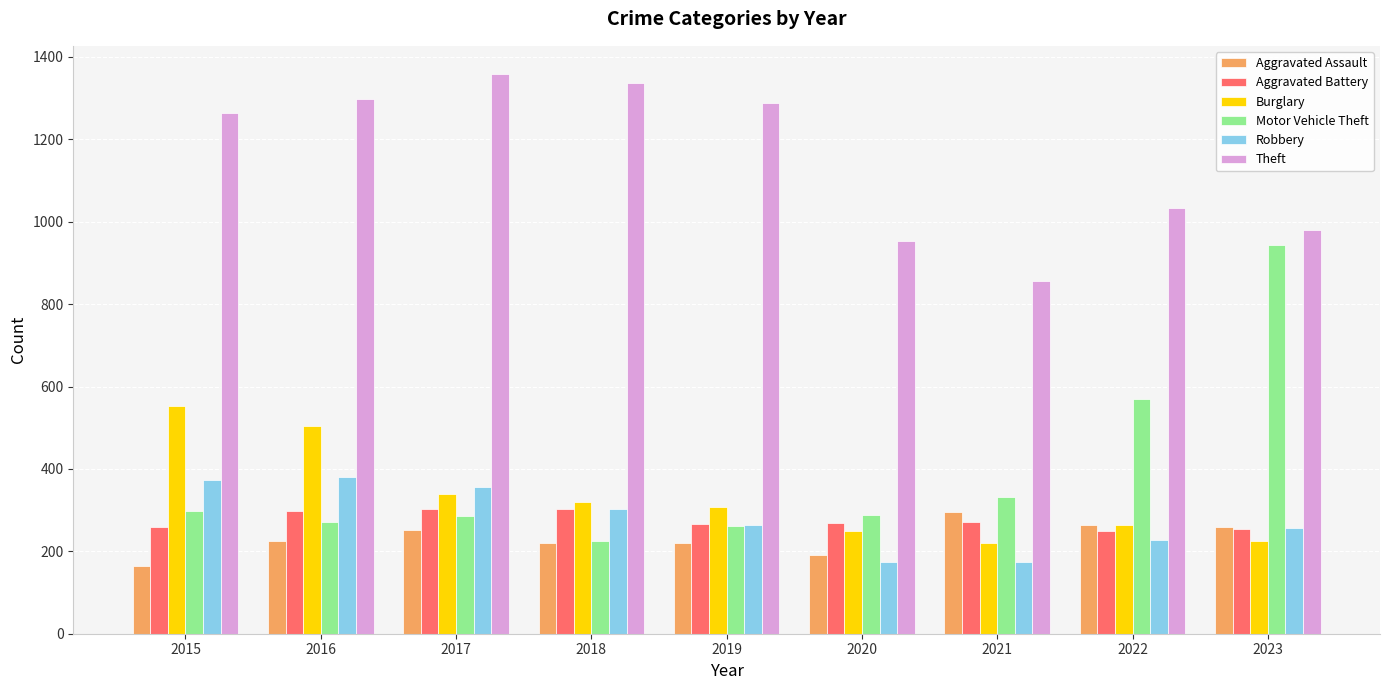

What is the minimum value shown in the chart?

164